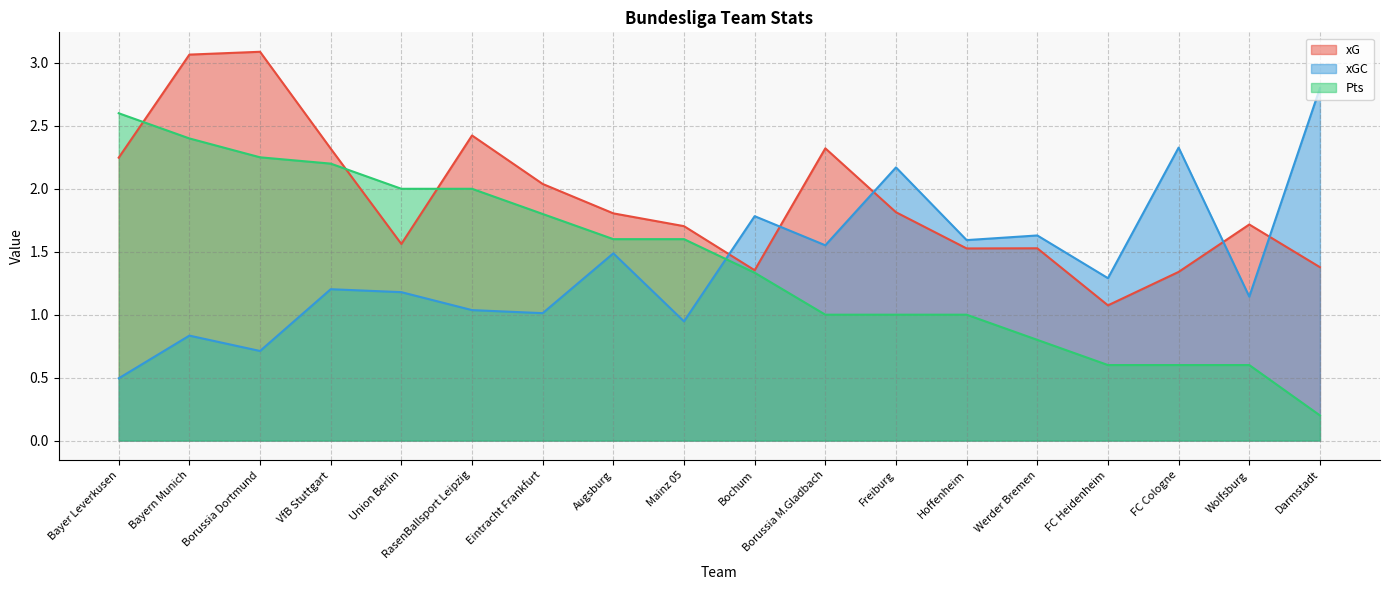

Rank the series at Bayer Leverkusen from highest to lowest value.

Pts, xG, xGC